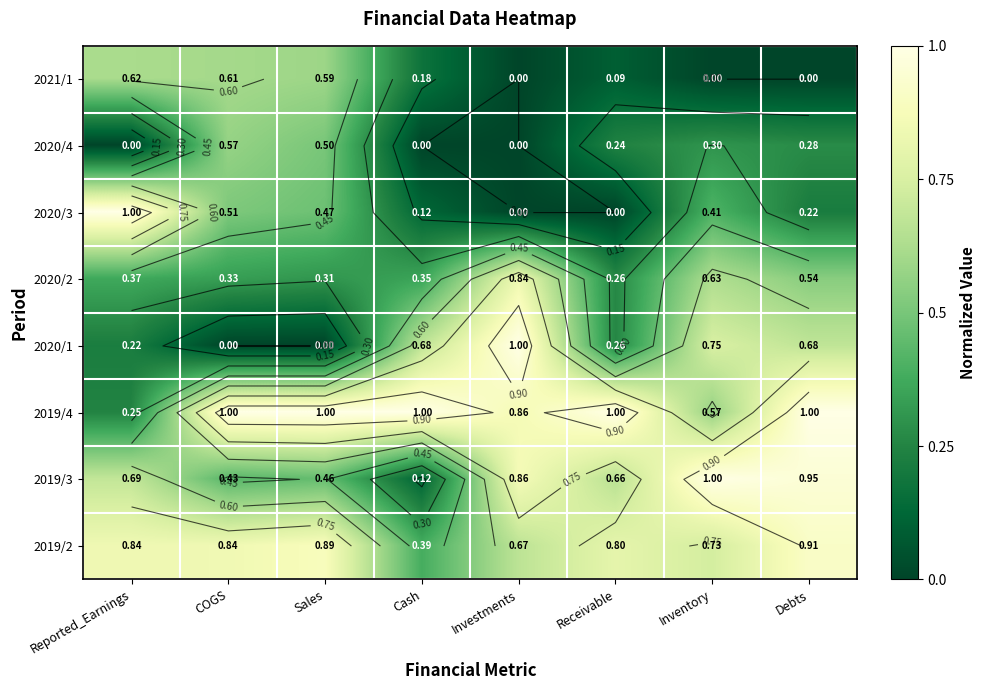

What is the total value across all series at Sales?

4.2